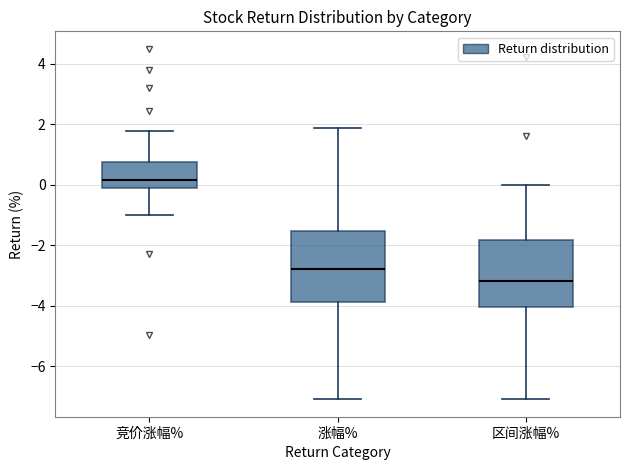

Reading left to right, transcribe this box plot: for each box, give where its median line is, the range the box spans, and where its two whiskers end, as read against the y-axis. The values are not printed on the chart, so give them approximately, as read against the axis.

竞价涨幅%: median 0.2, box -0.2 to 0.8, whiskers -1.0 to 1.8
涨幅%: median -2.8, box -3.8 to -1.6, whiskers -7.0 to 1.8
区间涨幅%: median -3.2, box -4.0 to -1.8, whiskers -7.0 to 0.0